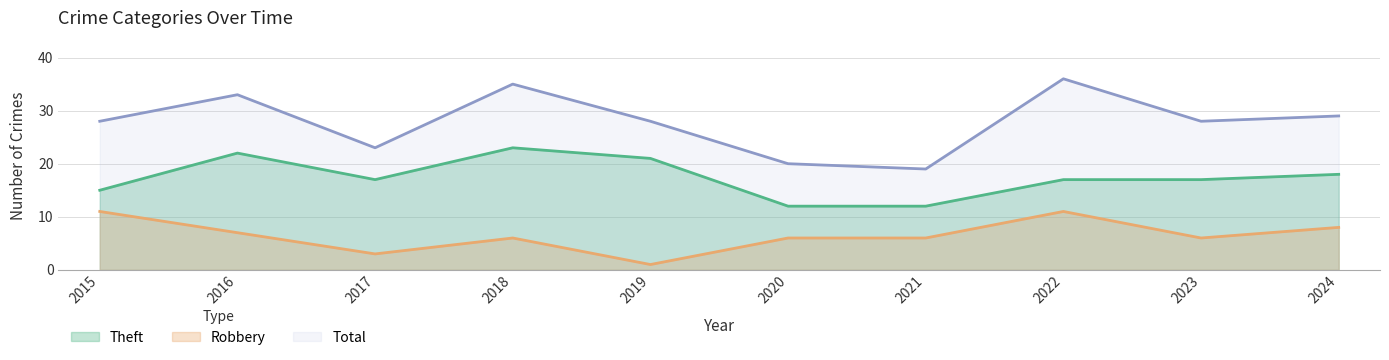

How many values in the Total series exceed 28?

4